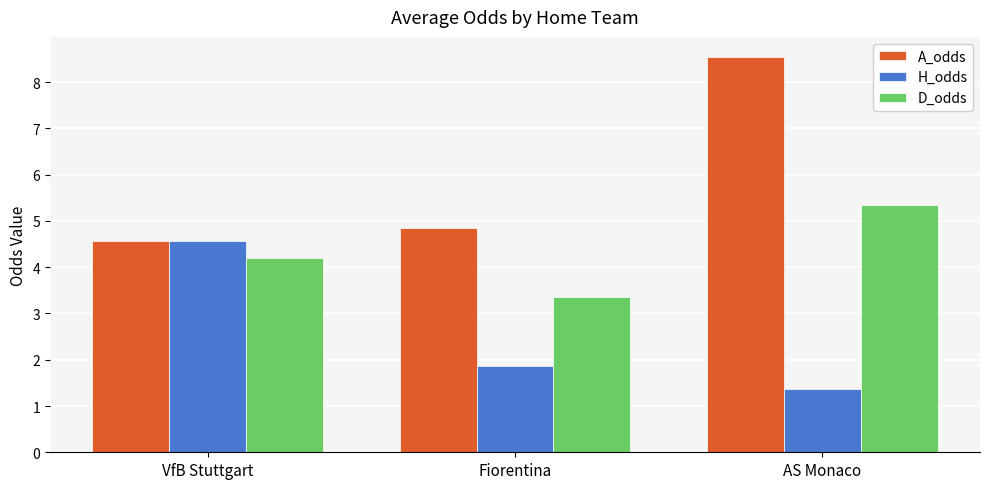

Which series has the widest spread of values?

A_odds